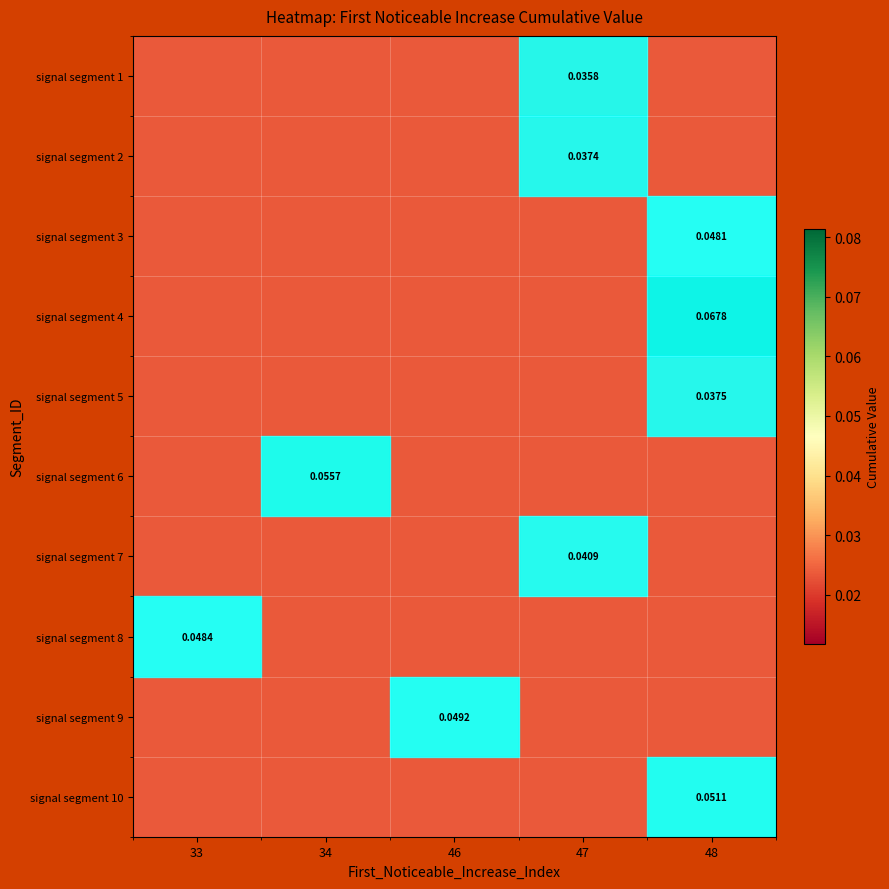

Between 34 and 47, which is larger?

47